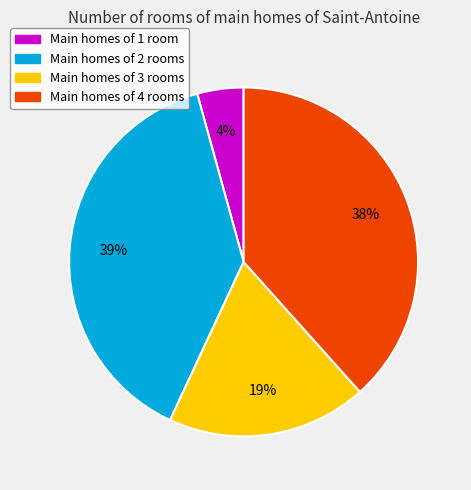

Approximately how many times larger is the value at Main homes of 3 rooms compared to Main homes of 2 rooms?

0.5